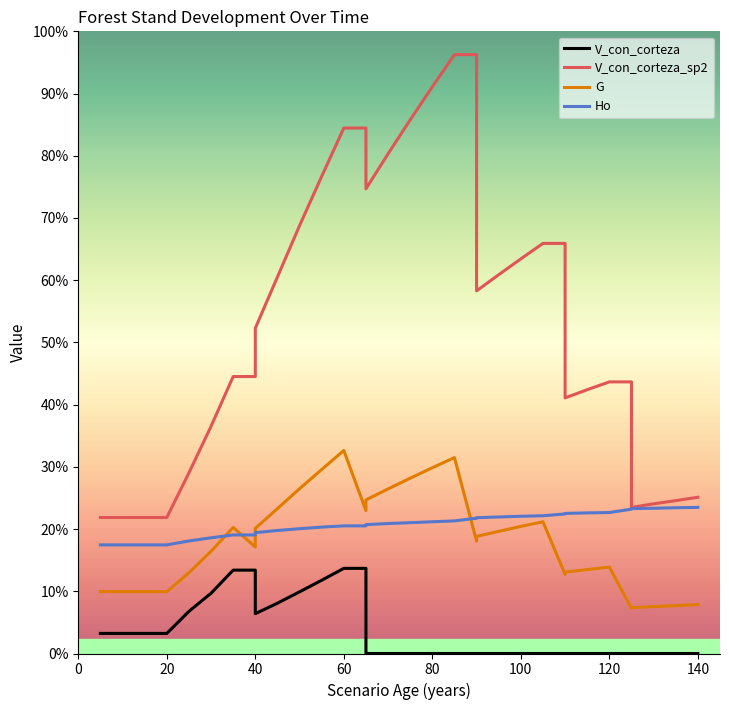

True or false: V_con_corteza and G cross at least once.

False